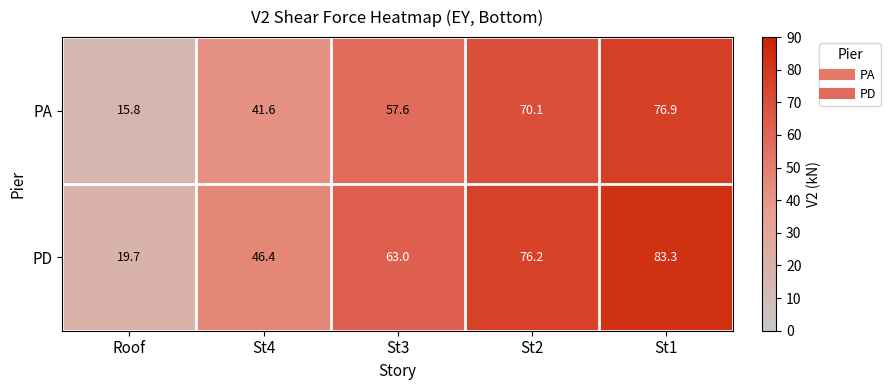

Reading left to right, list all the values displayed in this chart.

PA: 15.8	41.6	57.6	70.1	76.9
PD: 19.7	46.4	63.0	76.2	83.3